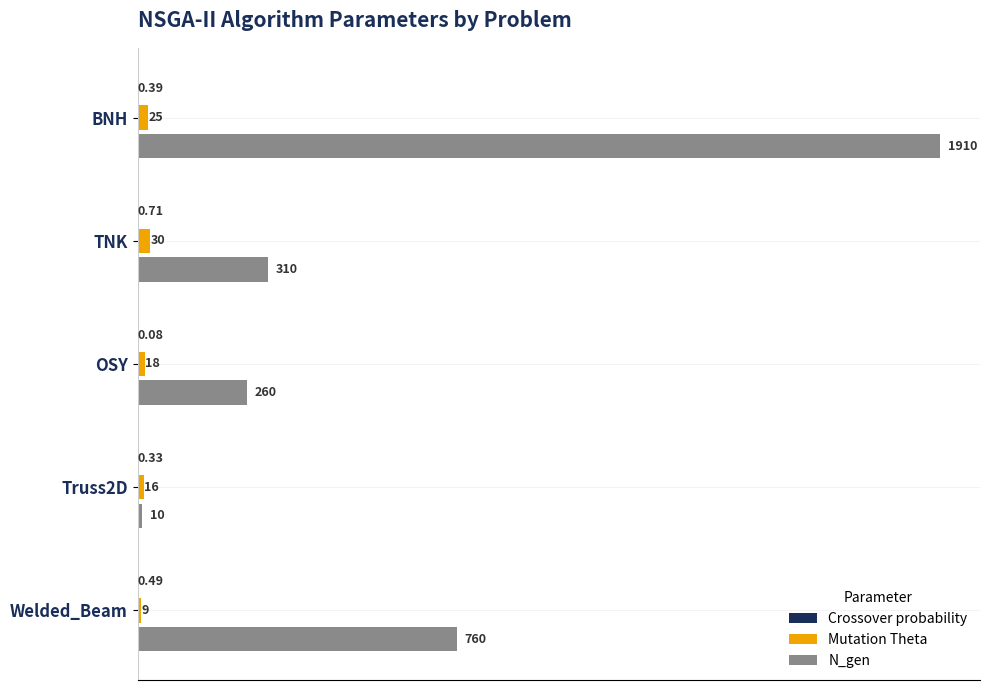

At which category is the sum across all series the highest?

BNH